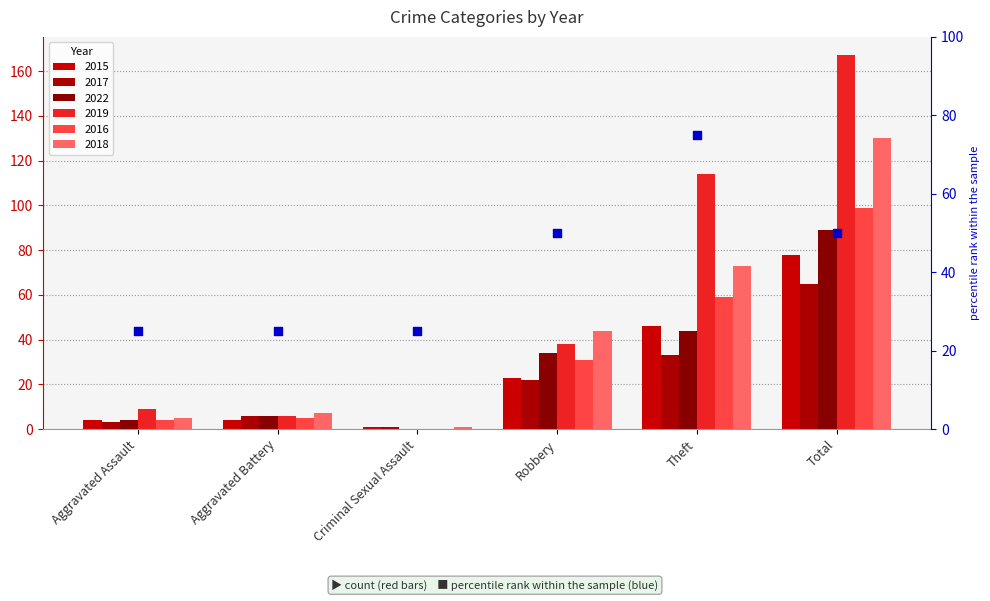

Between Theft and Criminal Sexual Assault, which is larger?

Theft